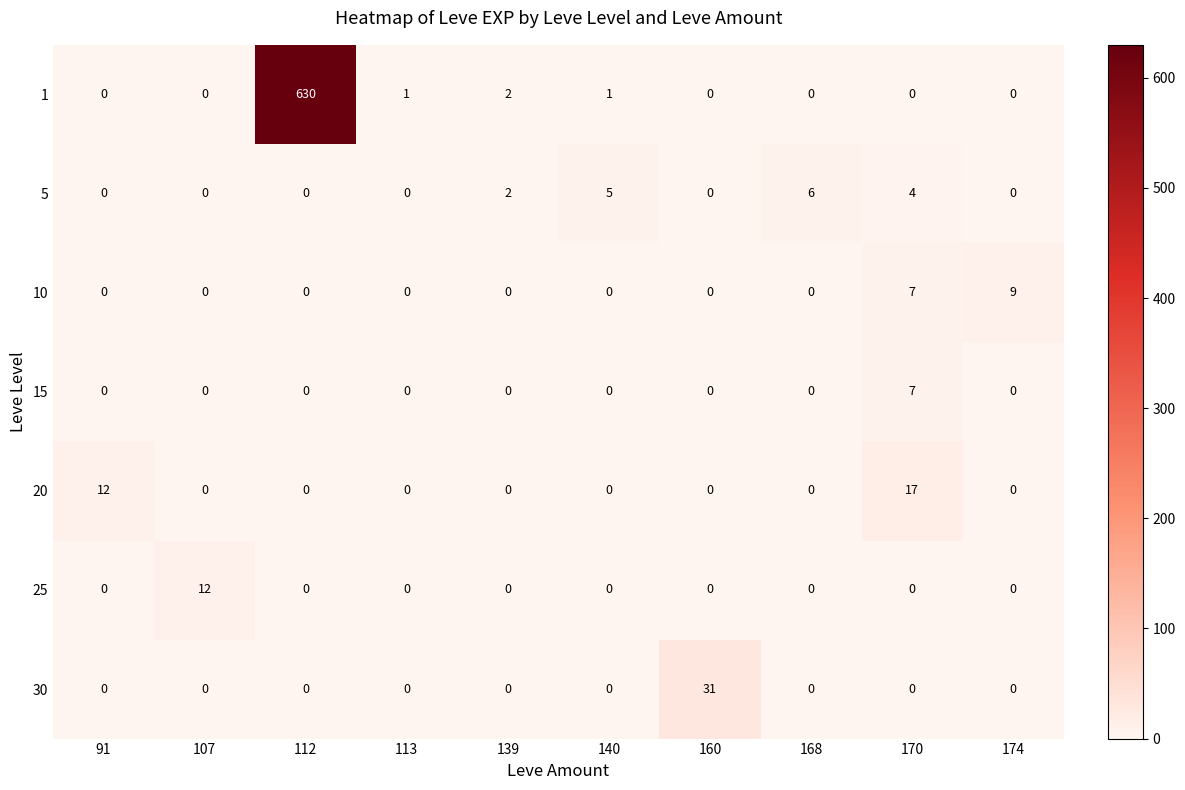

What is the total value across all series at 174?

9